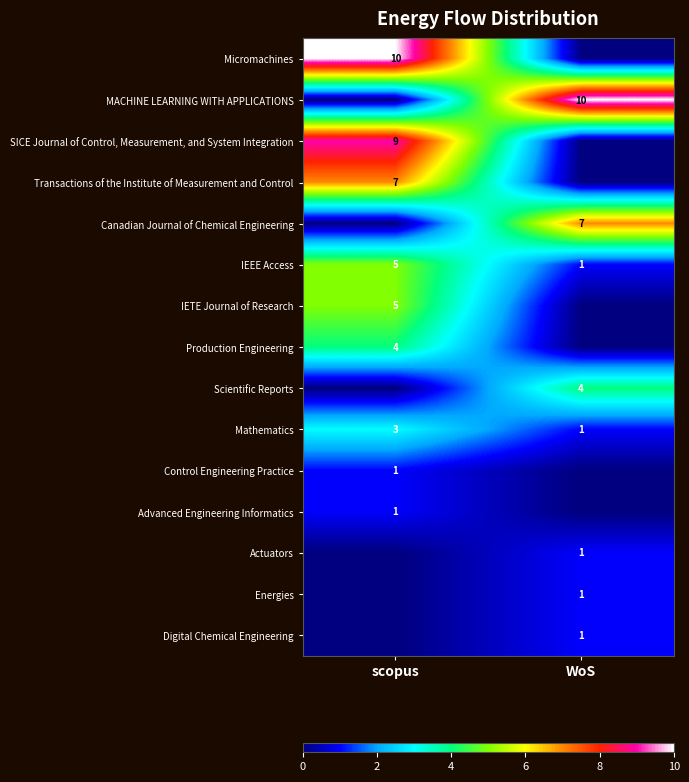

What is the total value across all series at WoS?

26